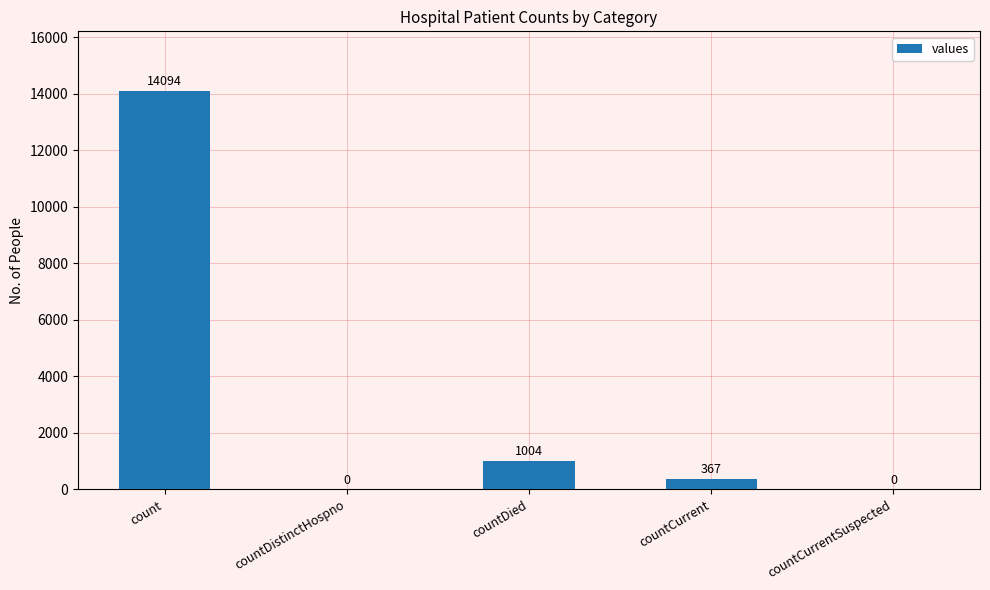

Reading left to right, what are all the values shown in this chart?

14094	0	1004	367	0